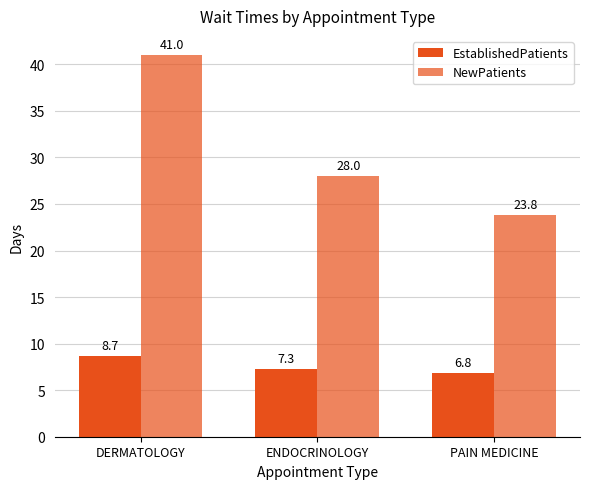

Reading right to left, what are all the values shown in this chart?

EstablishedPatients: PAIN MEDICINE=6.8	ENDOCRINOLOGY=7.3	DERMATOLOGY=8.7
NewPatients: PAIN MEDICINE=23.8	ENDOCRINOLOGY=28.0	DERMATOLOGY=41.0